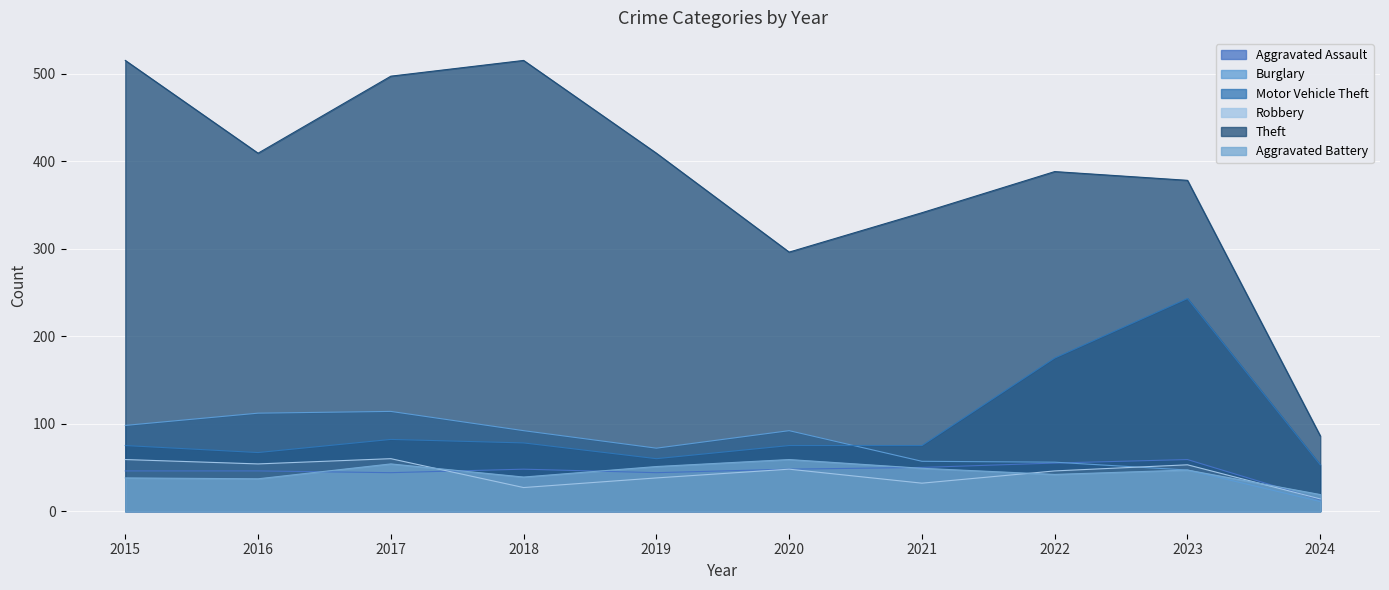

Which series has the largest total across all categories?

Theft